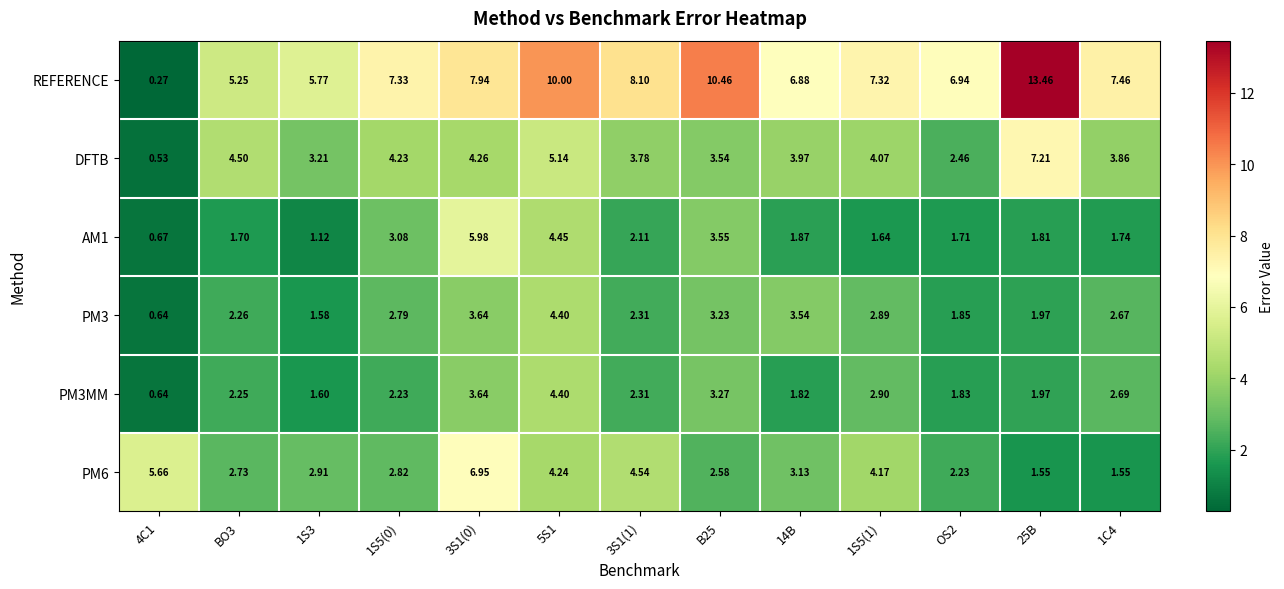

Is the value of PM3 at B25 greater than the value of AM1 at OS2?

Yes